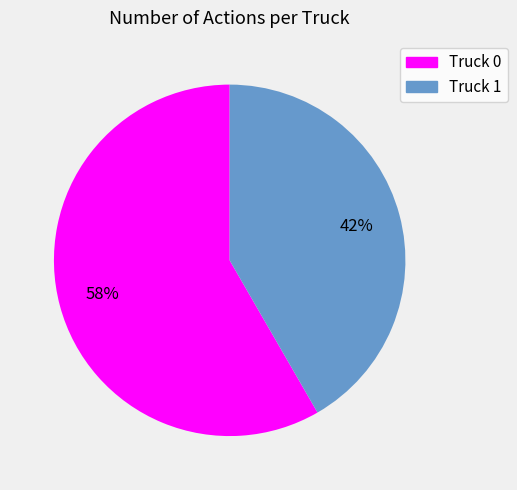

Is the sum of Truck 0 and Truck 1 greater than half?

Yes